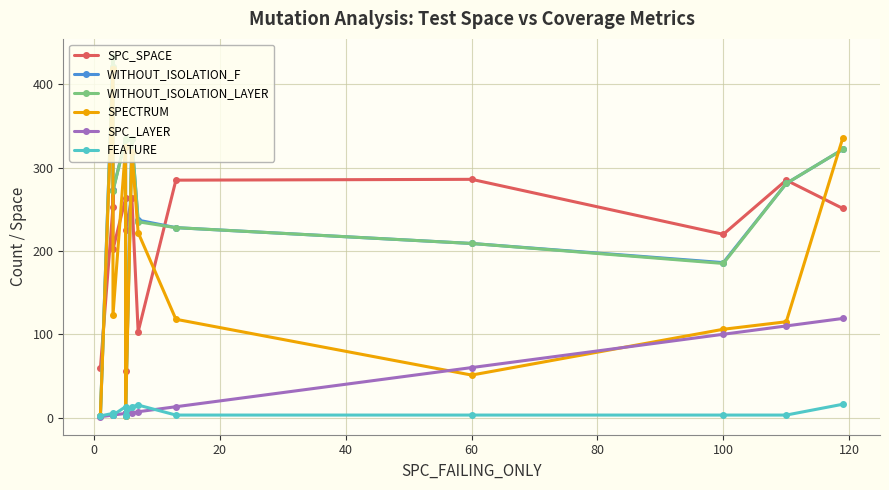

Is this an area chart (filled region under the line)?

No